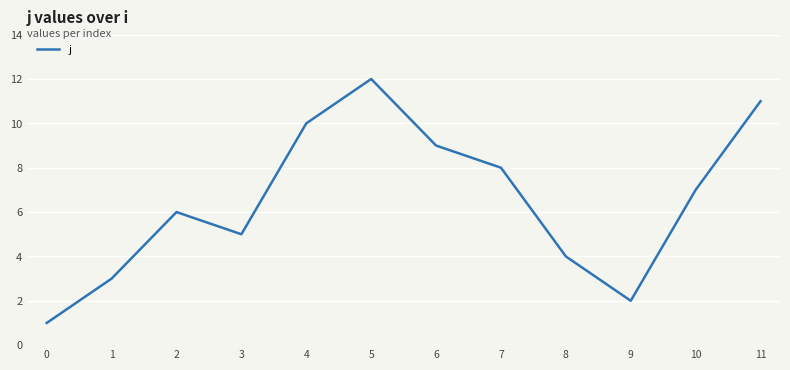

Rank the categories by value from highest to lowest.

5, 11, 4, 6, 7, 10, 2, 3, 8, 1, 9, 0